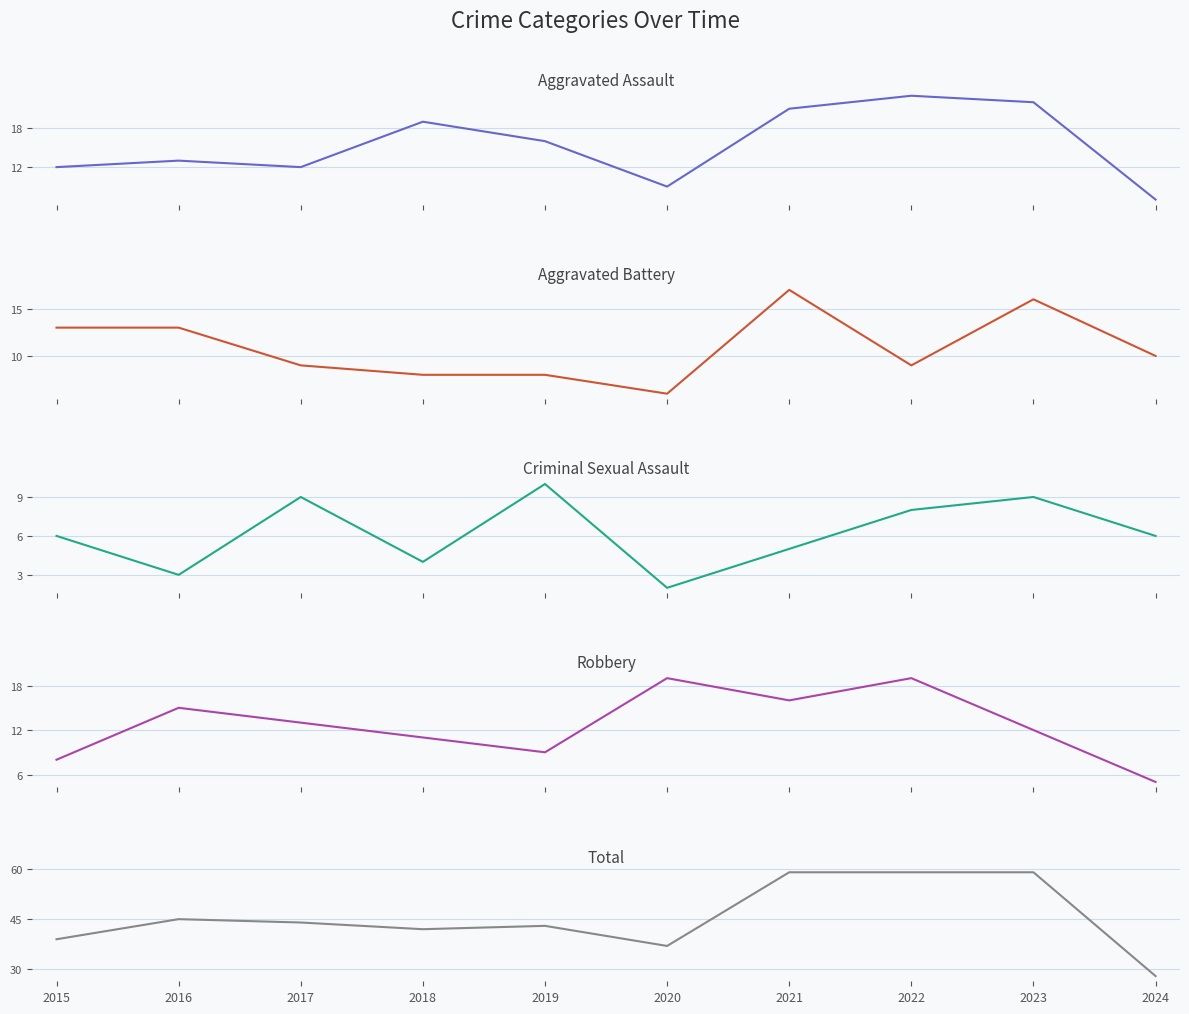

Where is the first local minimum for Aggravated Battery?

2020